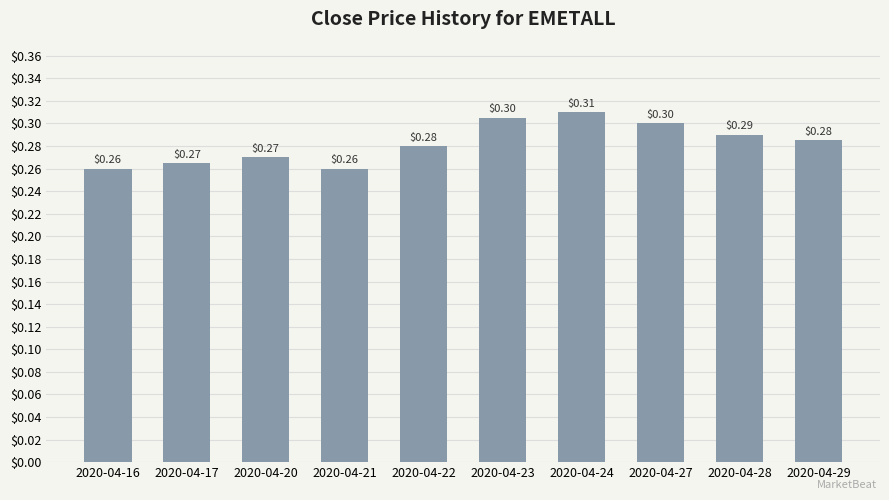

Reading left to right, list all the values displayed in this chart.

0.3	0.3	0.3	0.3	0.3	0.3	0.3	0.3	0.3	0.3